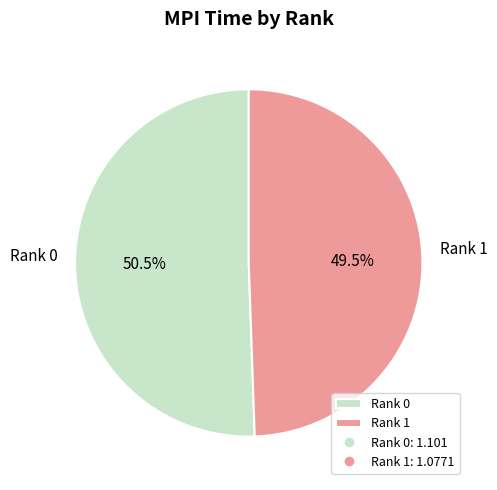

To the nearest percent, what is the average slice percentage?

50%